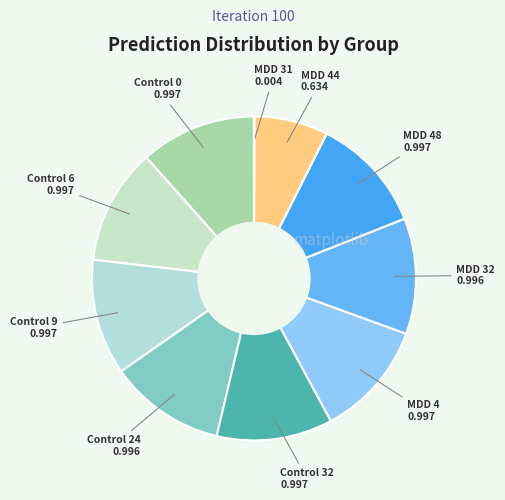

To the nearest percent, what is the average slice percentage?

10%